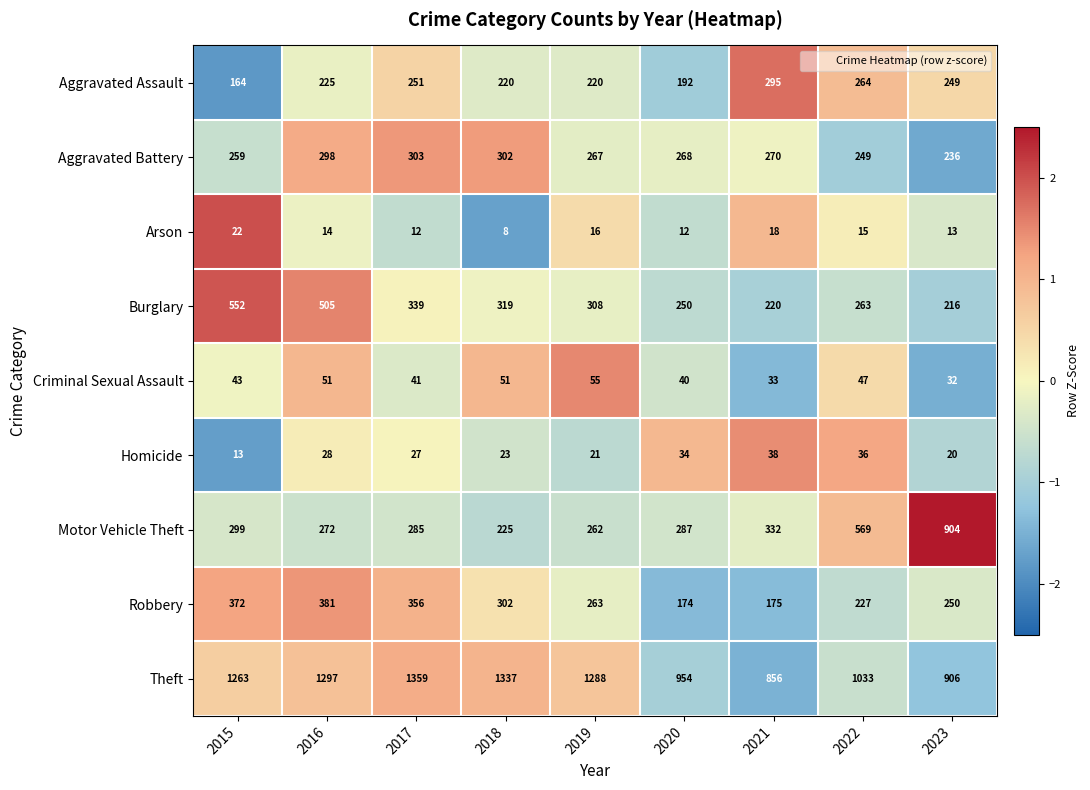

The Motor Vehicle Theft series shows 389 at 2019. True or false?

False